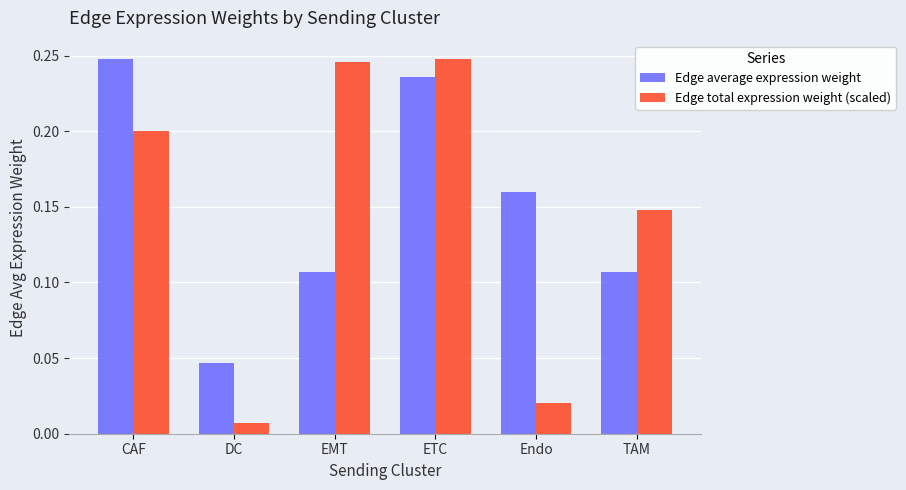

Is it true that Edge total expression weight (scaled) equals 0.3 at CAF?

False